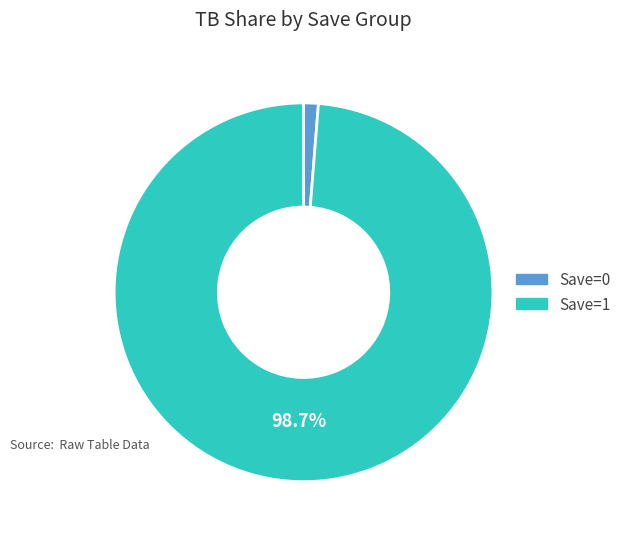

Which has a higher value, Save=0 or Save=1?

Save=1